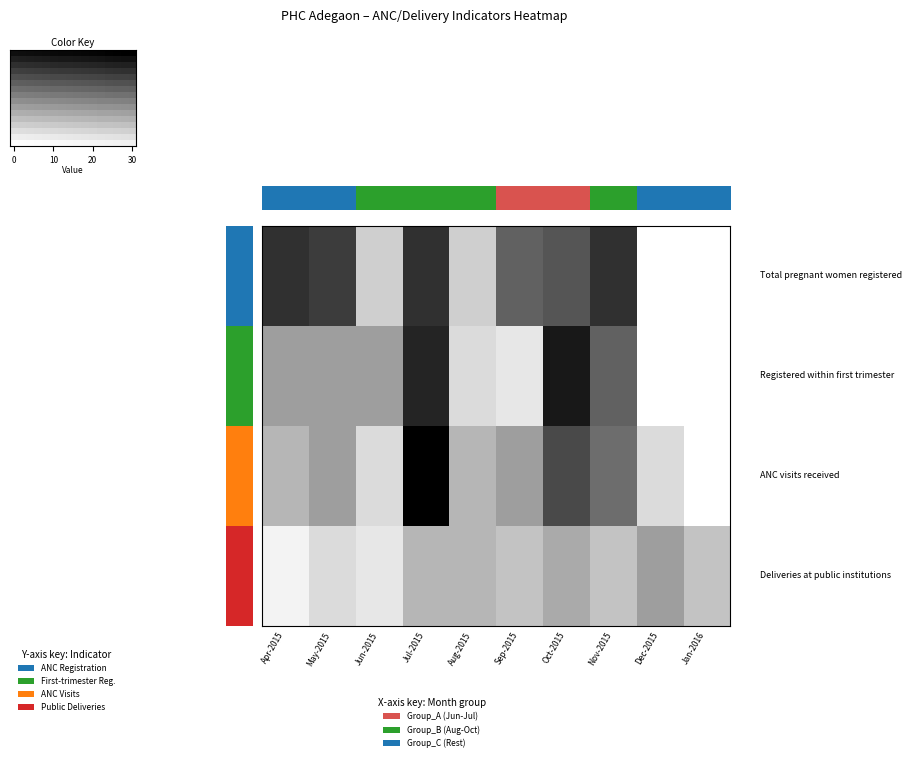

Which series has the largest total across all categories?

Total pregnant women registered